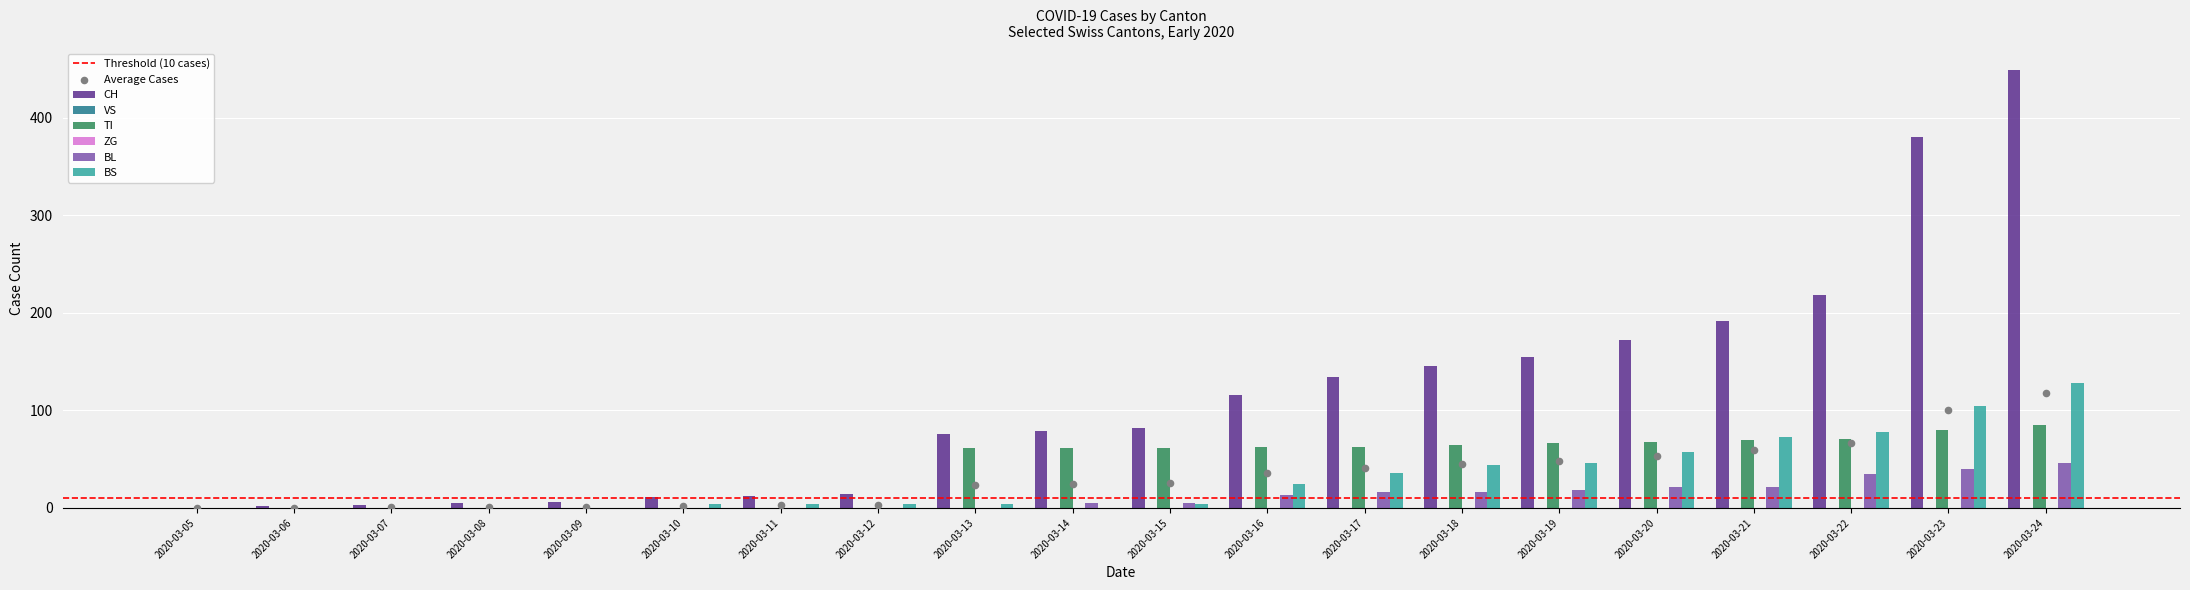

At how many categories does at least one series exceed 51?

12